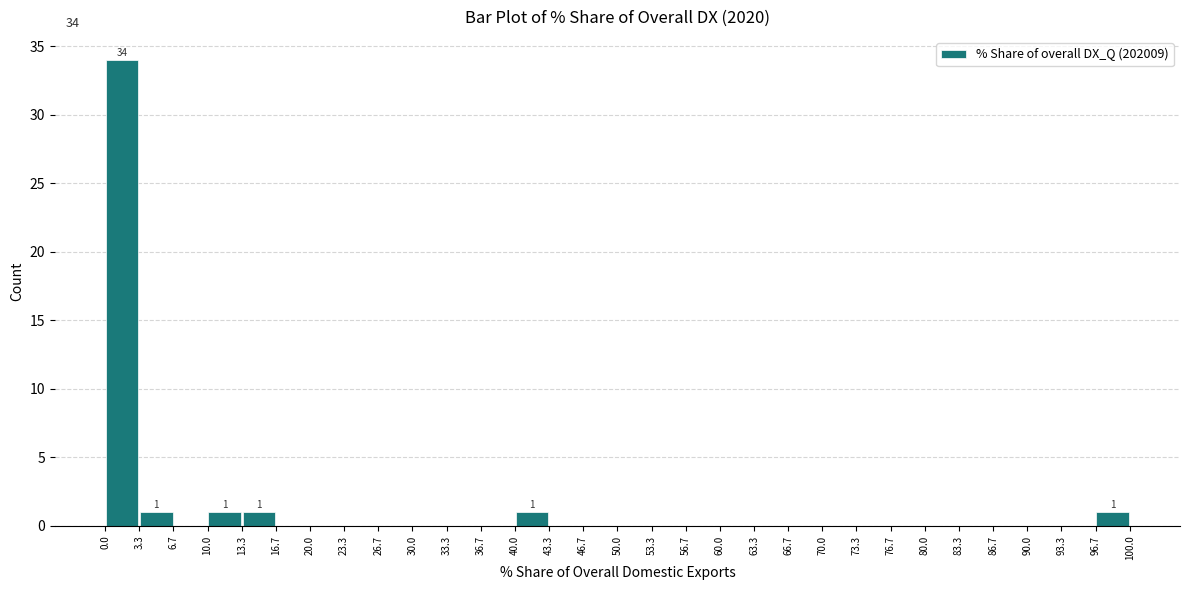

Over which range of the x-axis is the bar tallest?

0.0 to 3.3